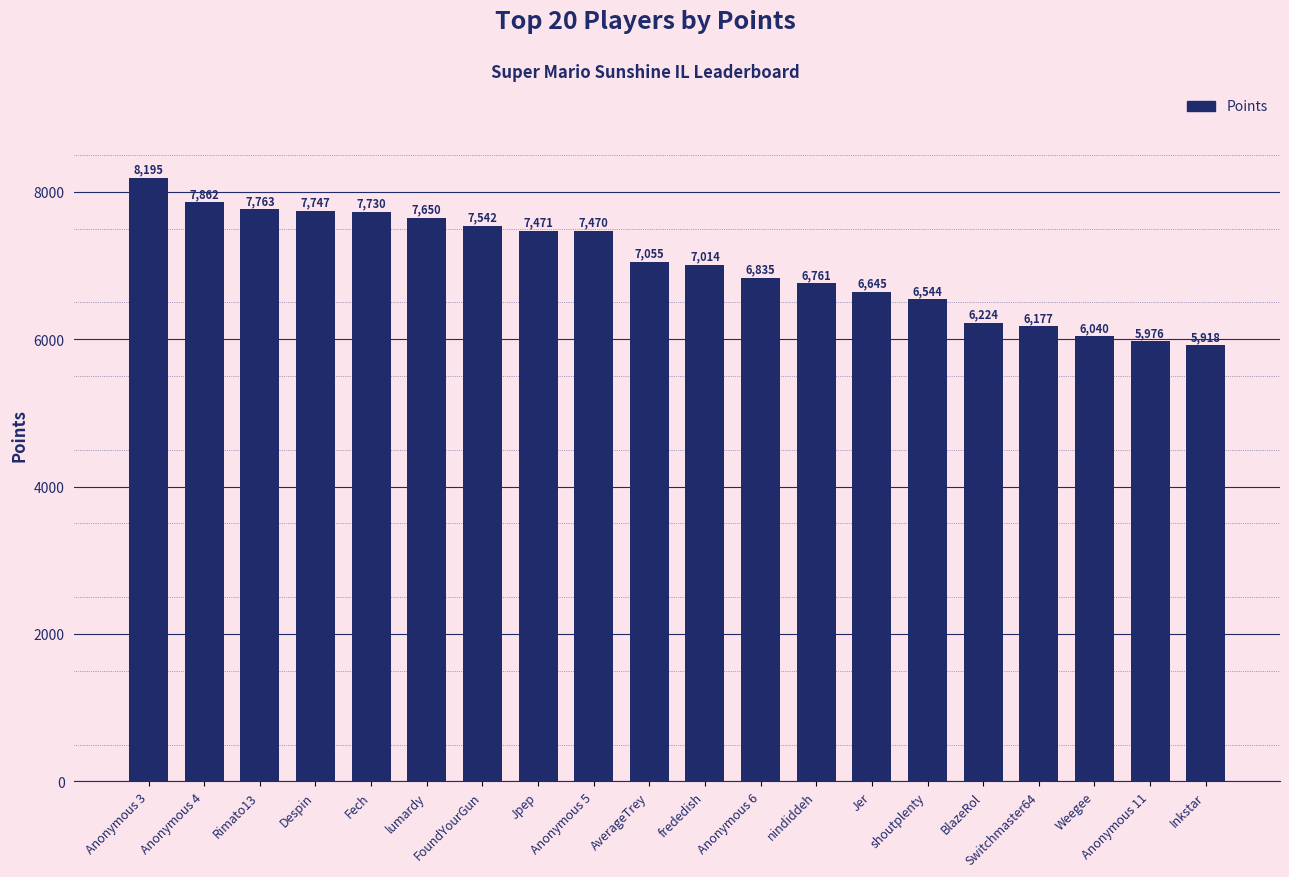

How many bars are there in total?

20